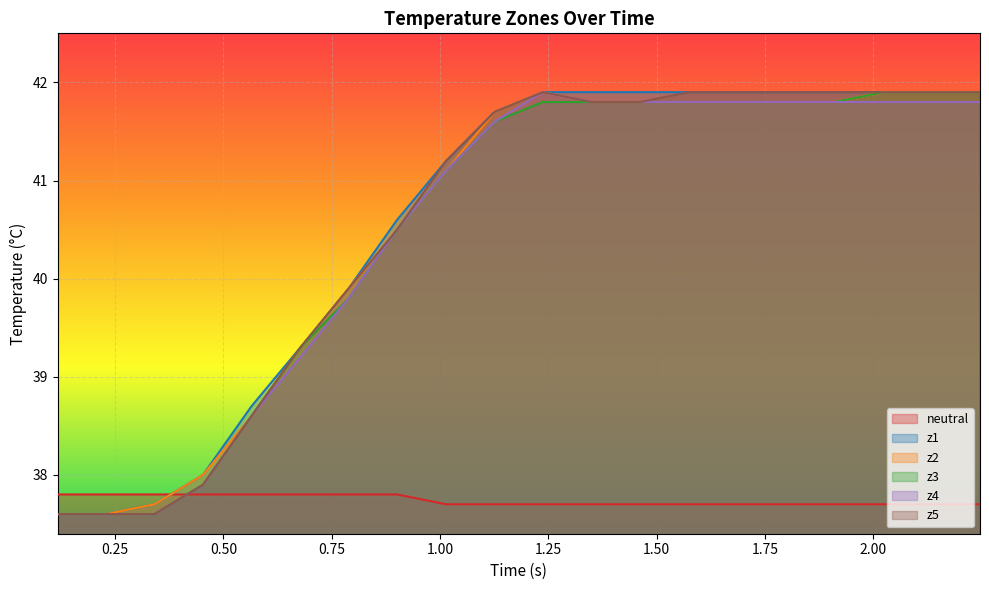

What are all the series names shown in the legend?

neutral, z1, z2, z3, z4, z5